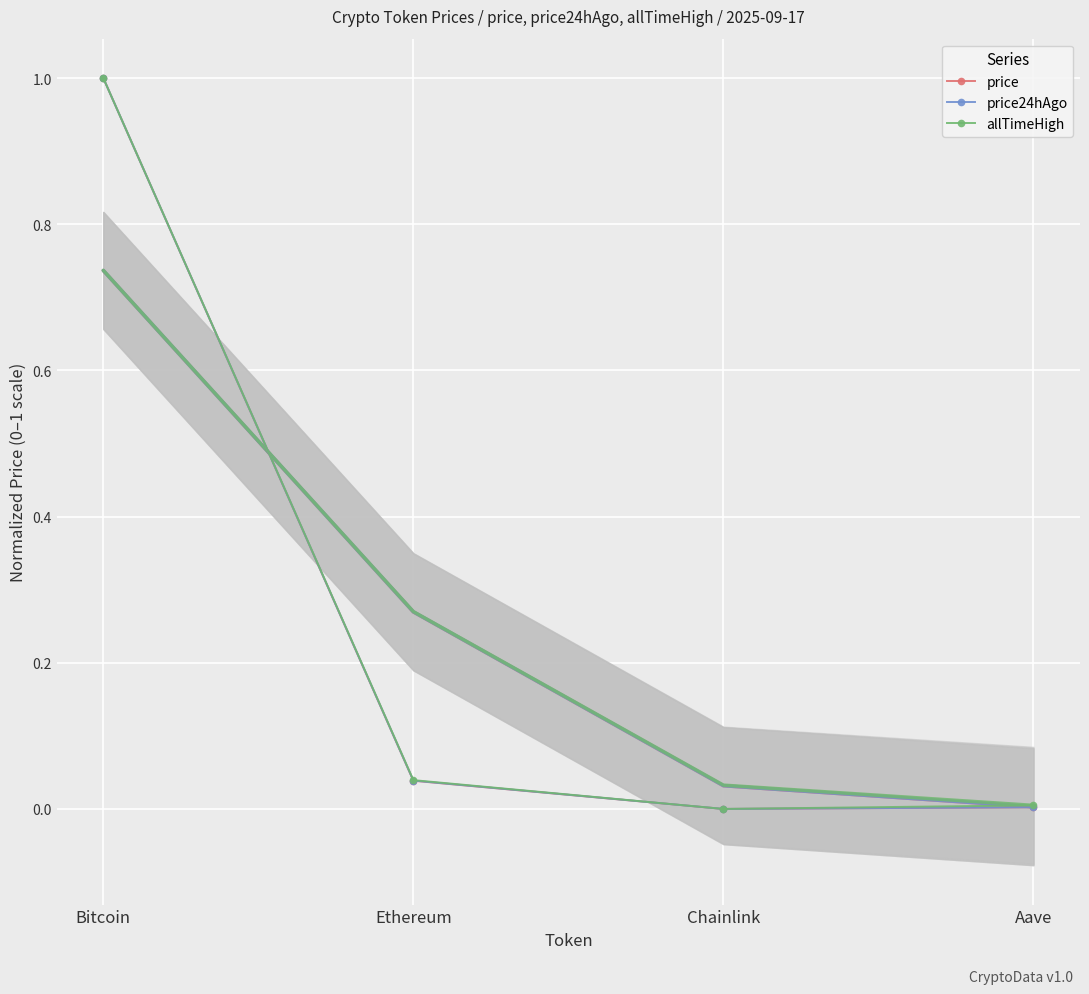

What are all the series names shown in the legend?

price, price24hAgo, allTimeHigh